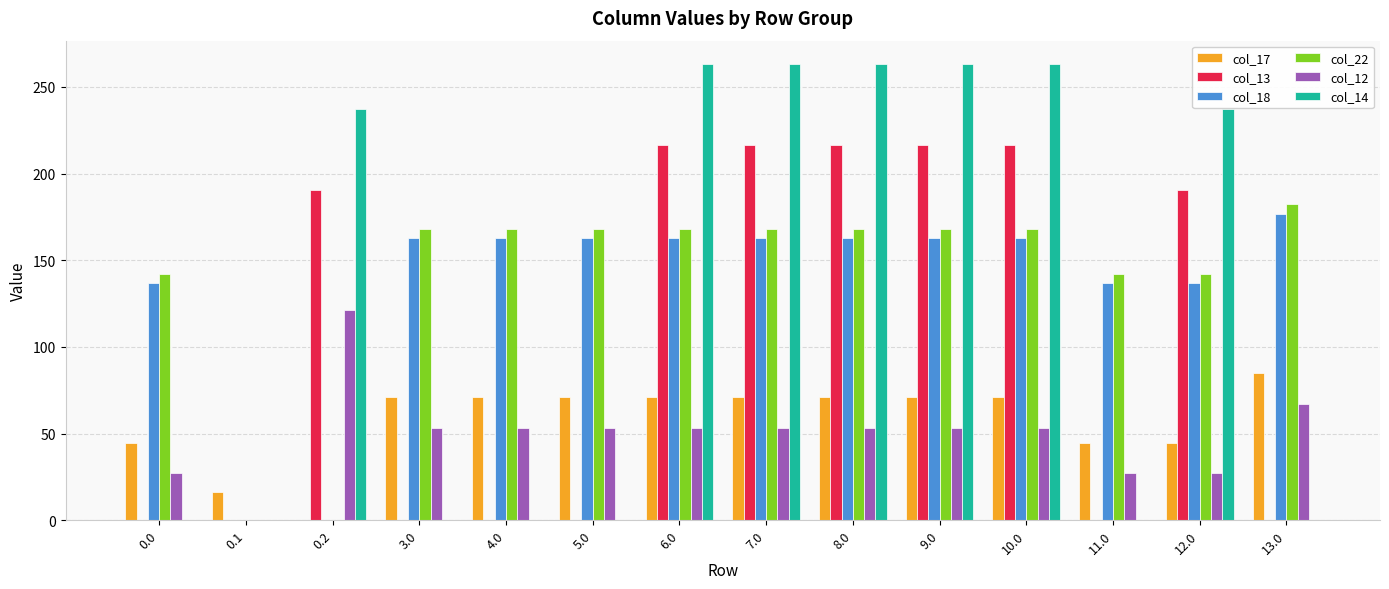

What is the spread (max minus min) of values at 7.0?

210.2